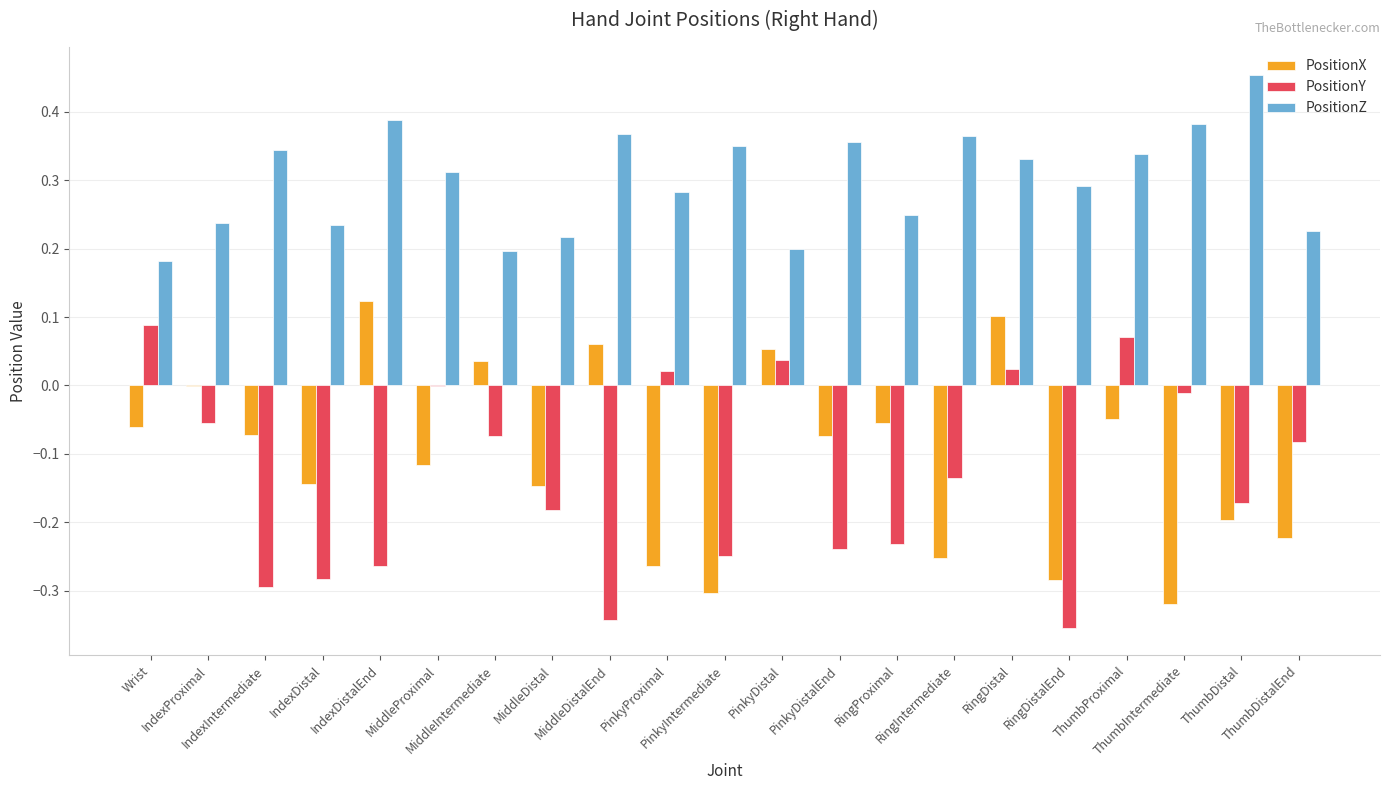

Which series has the largest total across all categories?

PositionZ